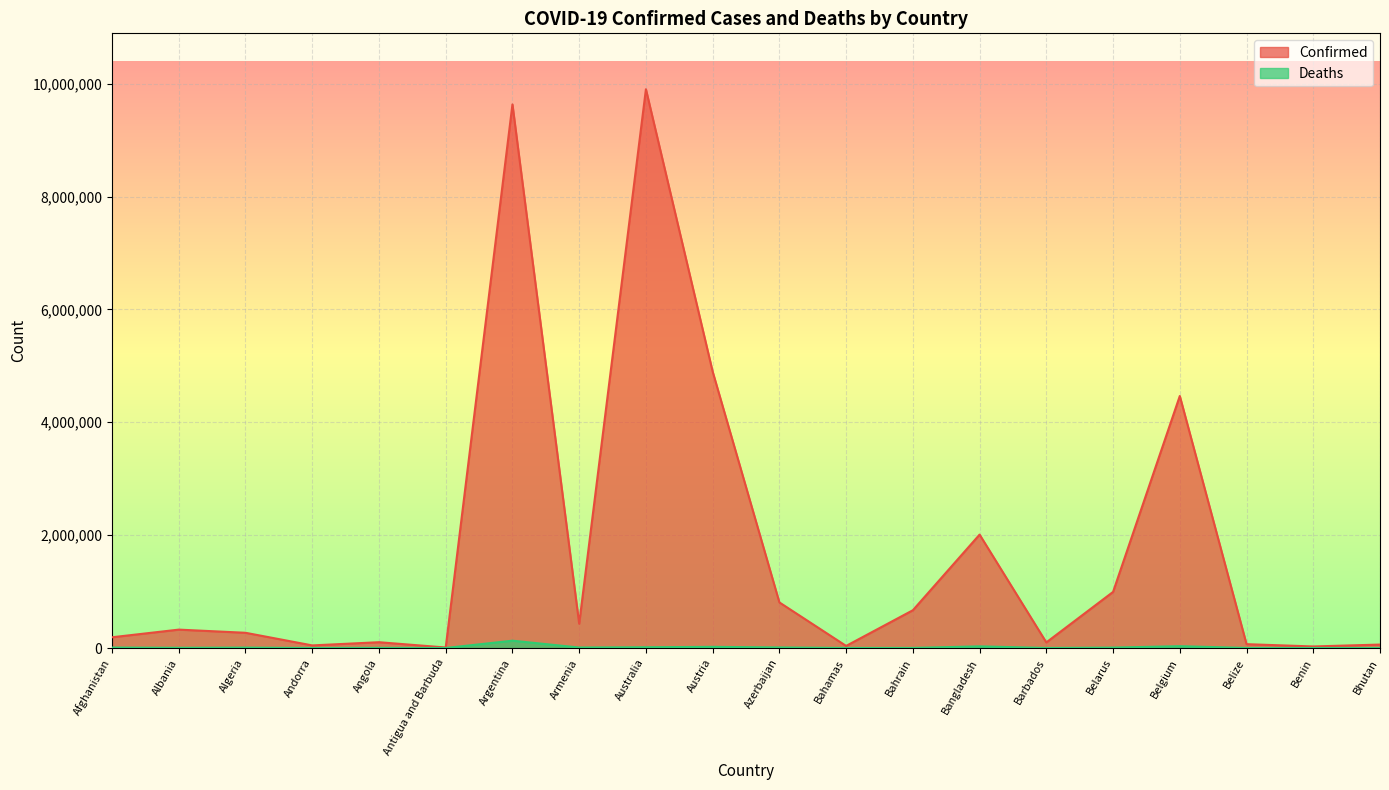

Rank the series at Azerbaijan from highest to lowest value.

Confirmed, Deaths